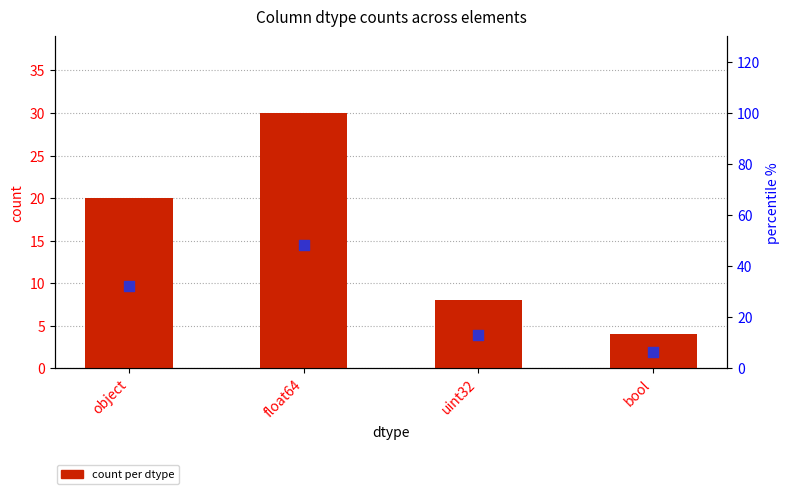

At which category is the sum across all series the highest?

float64